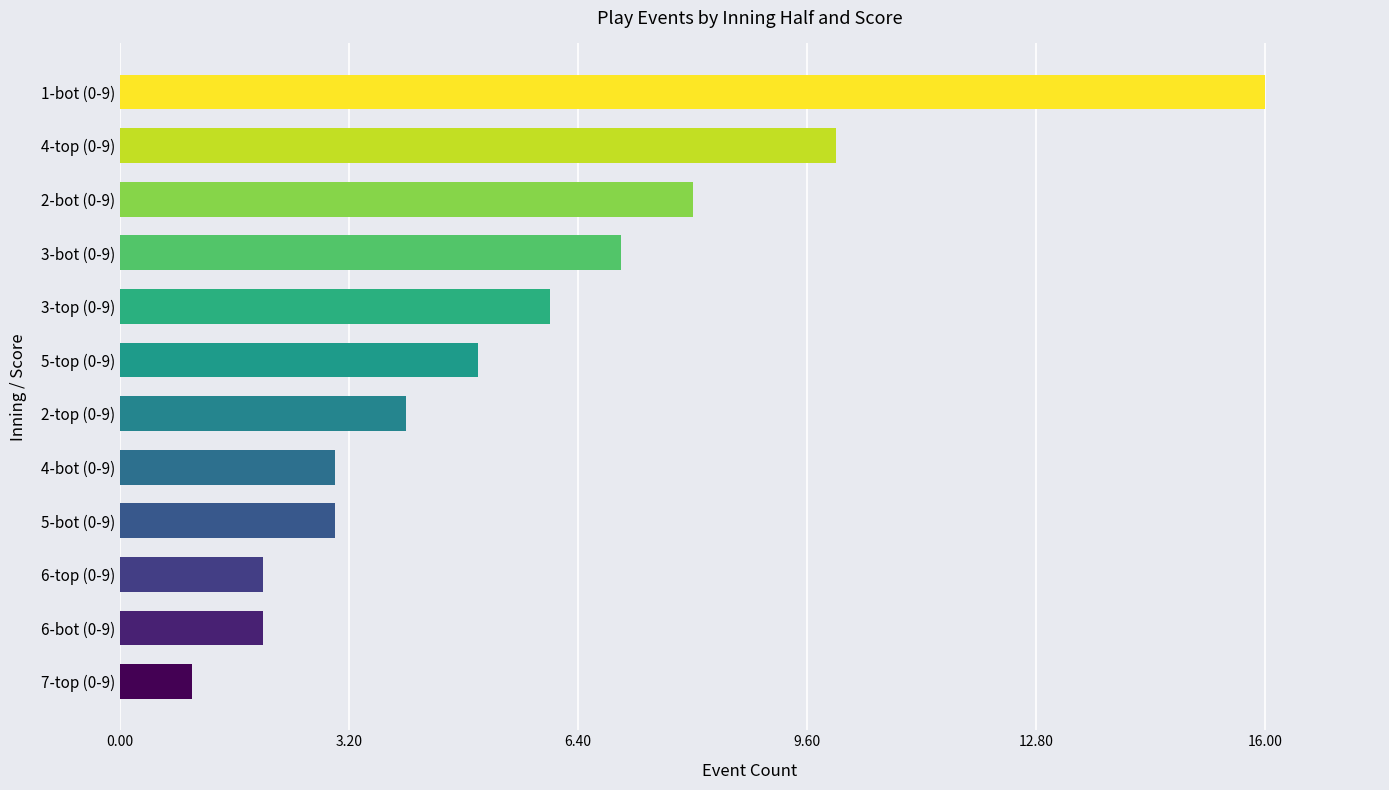

What is the value of the 12th bar from the top?

1